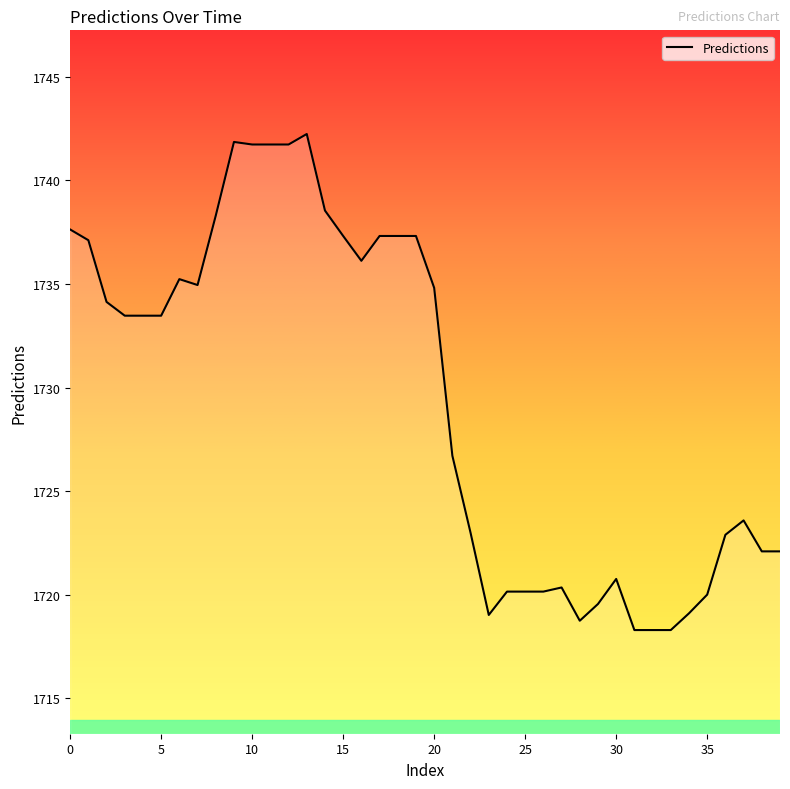

Is this an area chart (filled region under the line)?

No